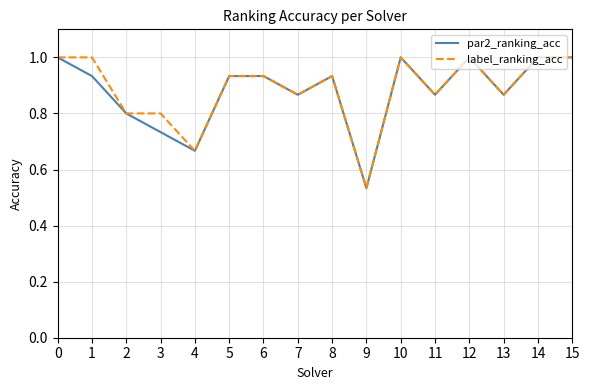

What is the sum of the label_ranking_acc values at 11 and 6?

1.8